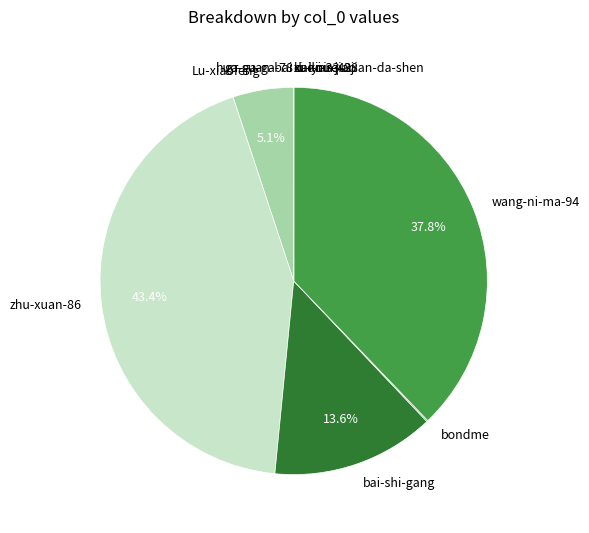

To the nearest percent, what is the average slice percentage?

9%